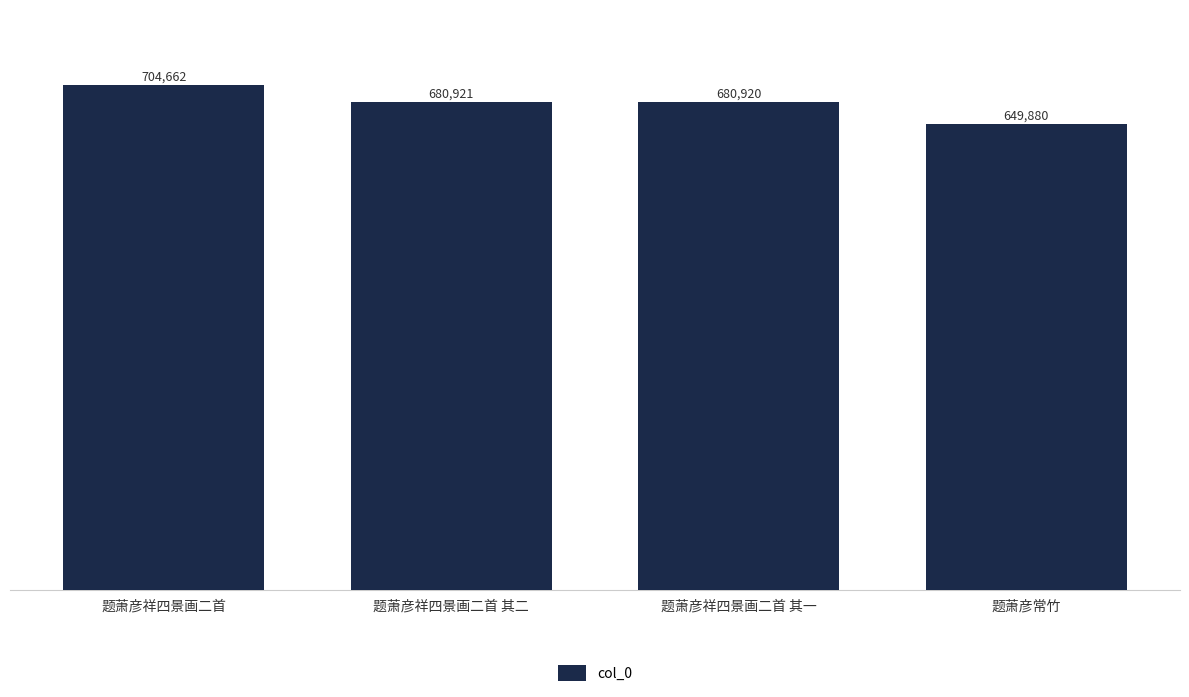

True or false: the data shows 172845 at 题萧彦祥四景画二首 其一.

False